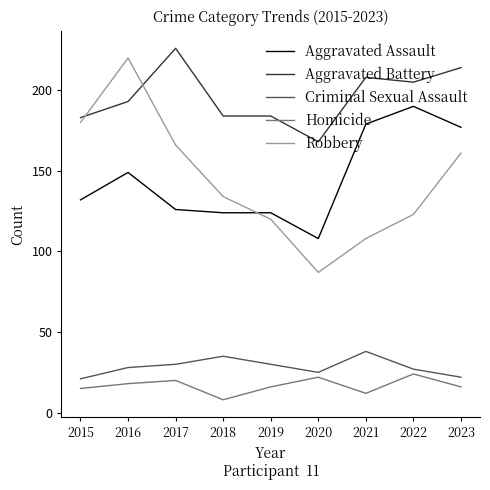

How many Criminal Sexual Assault values are between 25 and 30?

5